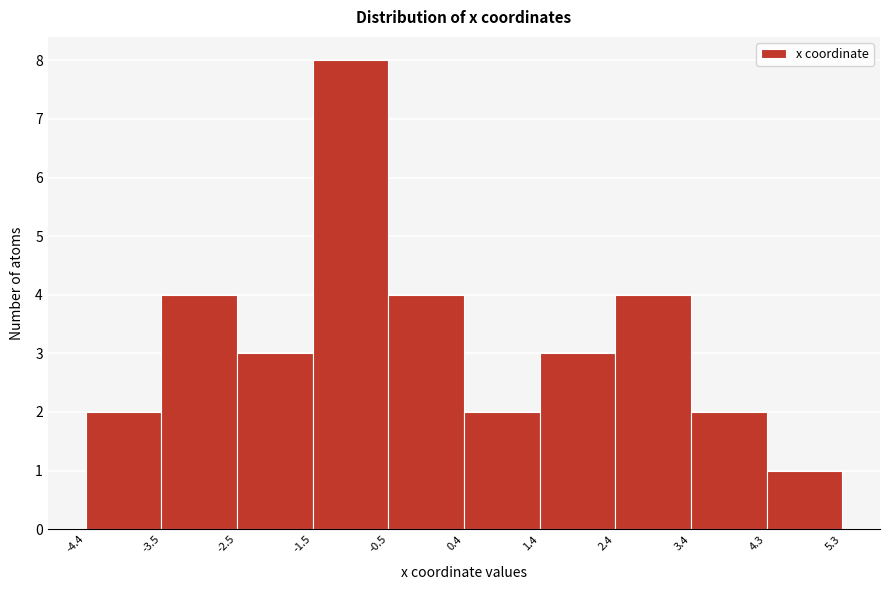

What is the height of the bar covering 0.4 to 1.4 on the x-axis? The values are not printed on the chart, so give them approximately, as read against the axis.

2